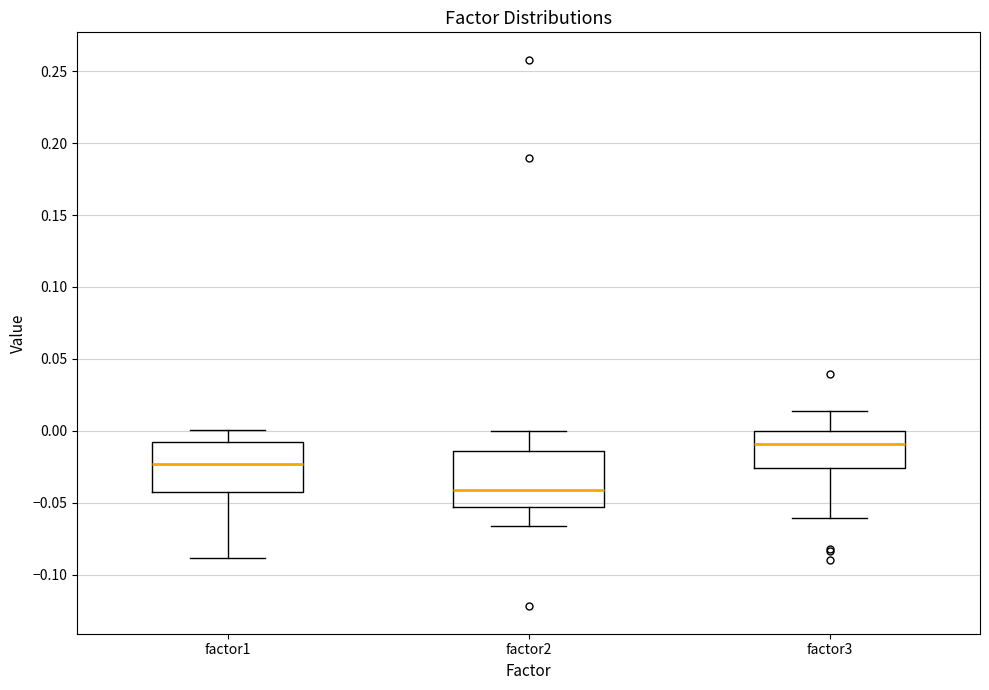

Which box is the tallest, from its lower edge to its upper edge?

factor2